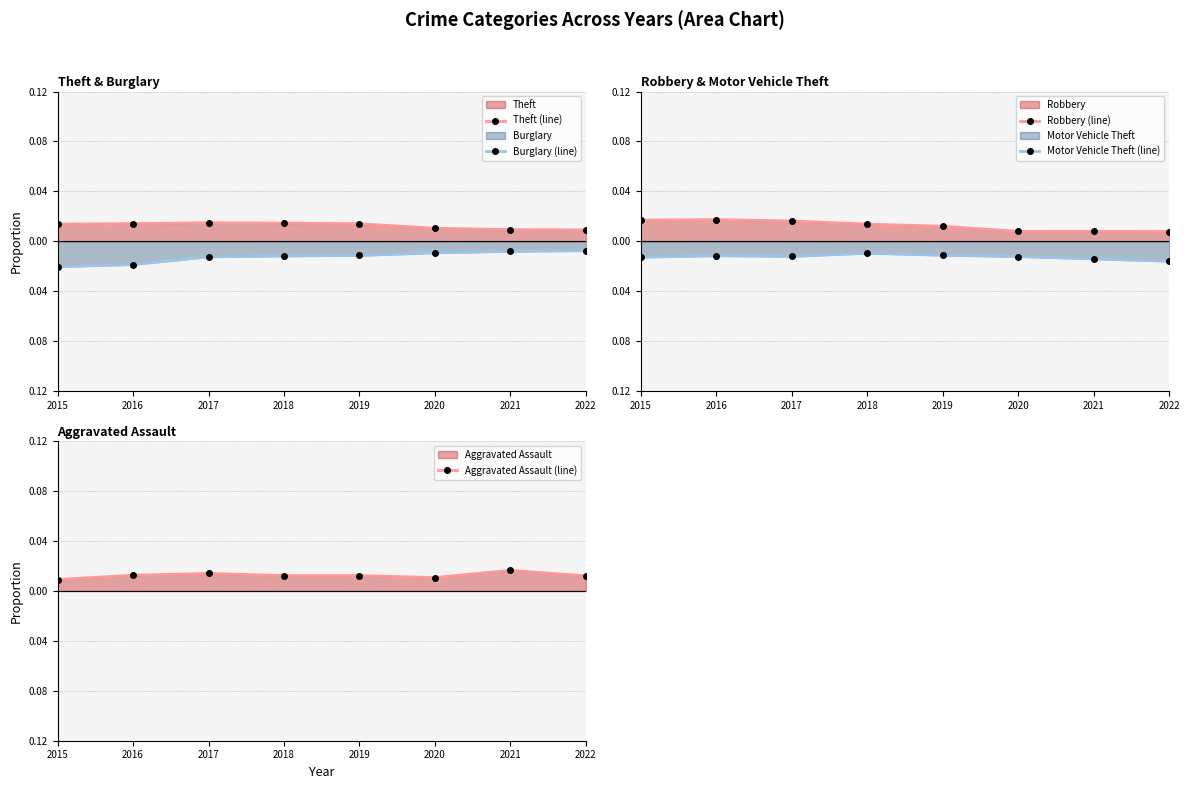

How many interior local peaks does the Robbery (line) series have?

2